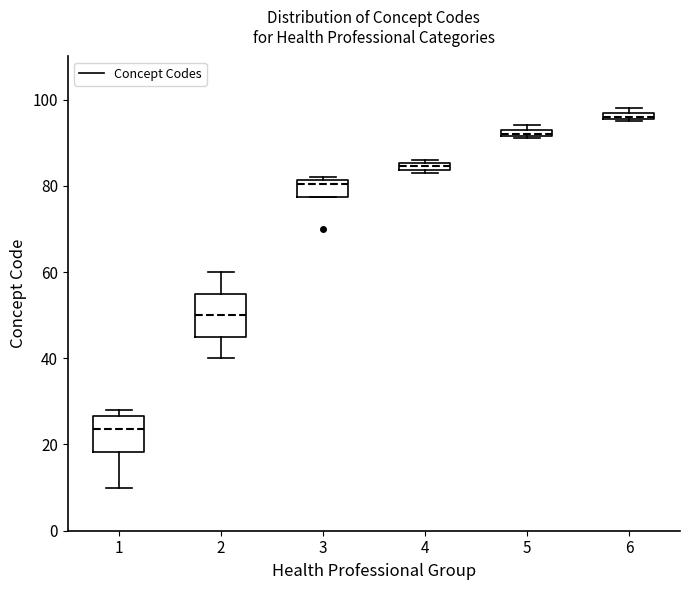

Which box's median line is the highest?

6